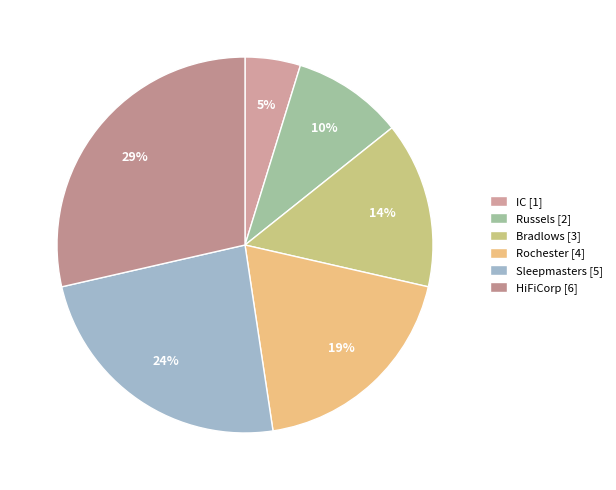

What is the smallest slice in the pie chart?

IC